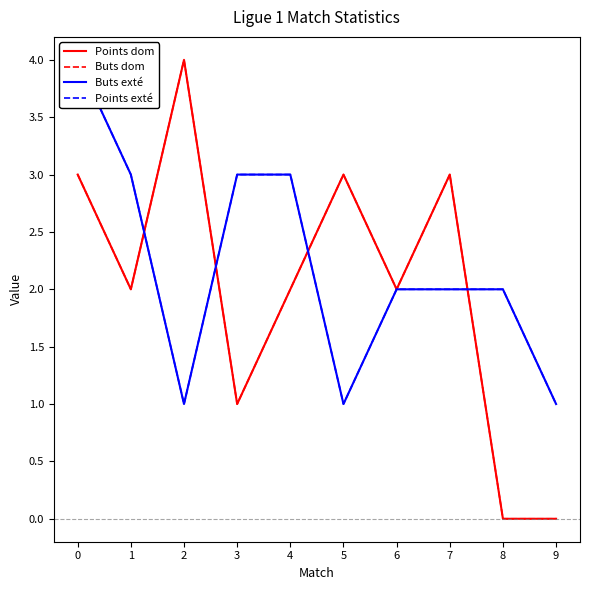

What is the total value across all series at 5?

8